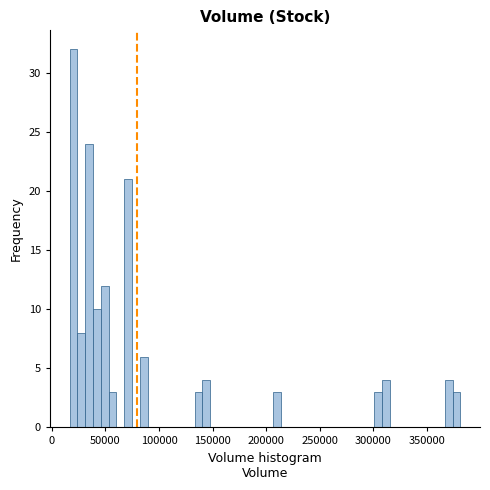

Read against the x-axis, roughly where is the centre of the tallest bar?

20000